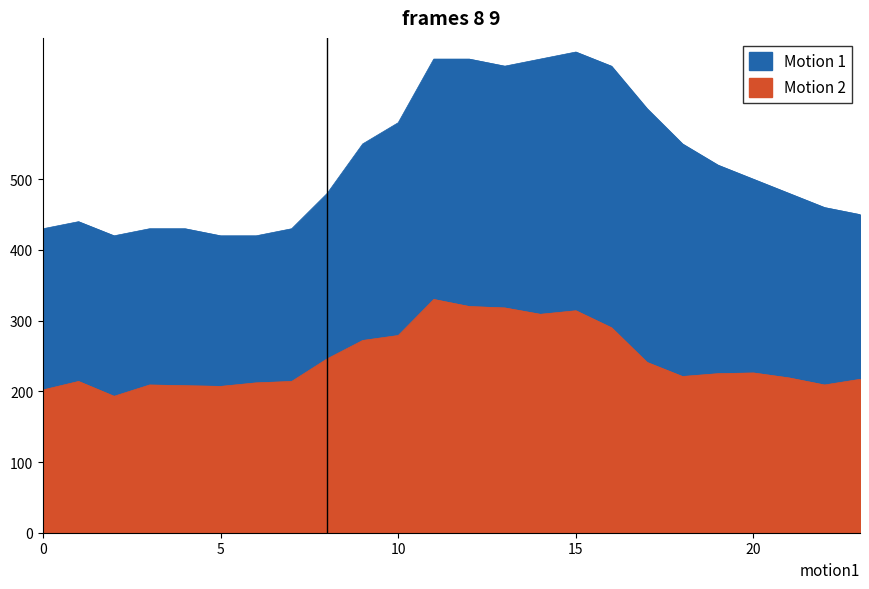

What is the total value across all series at 8?

726